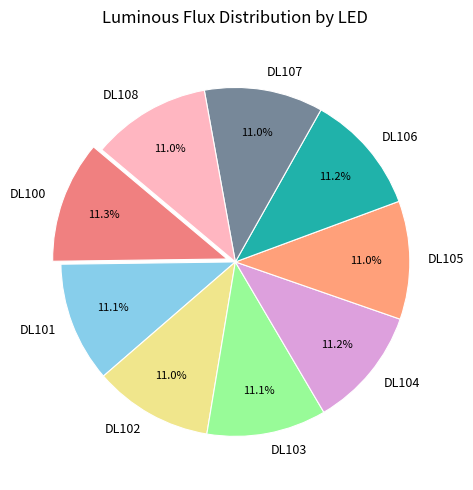

What percentage is NOT represented by DL107?

89.0%